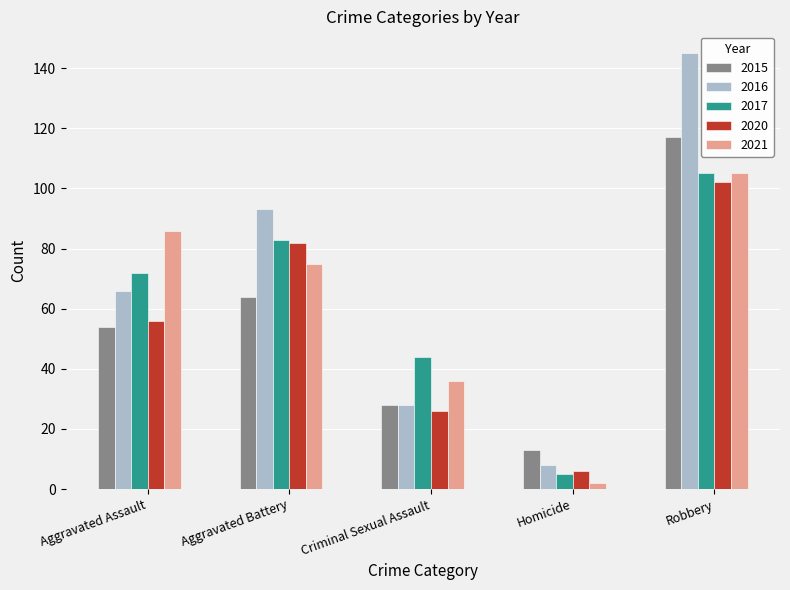

Is it true that 2016 equals 28 at Criminal Sexual Assault?

True